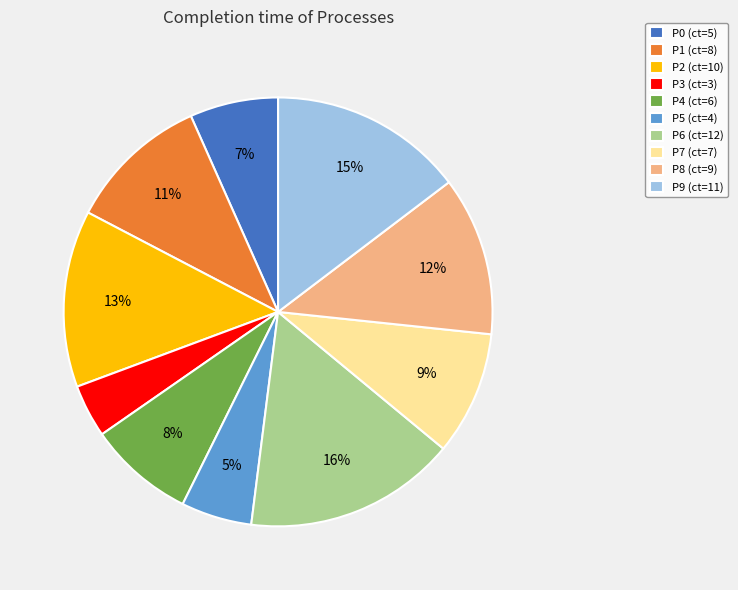

Is the sum of P2 (ct=10) and P3 (ct=3) greater than half?

No